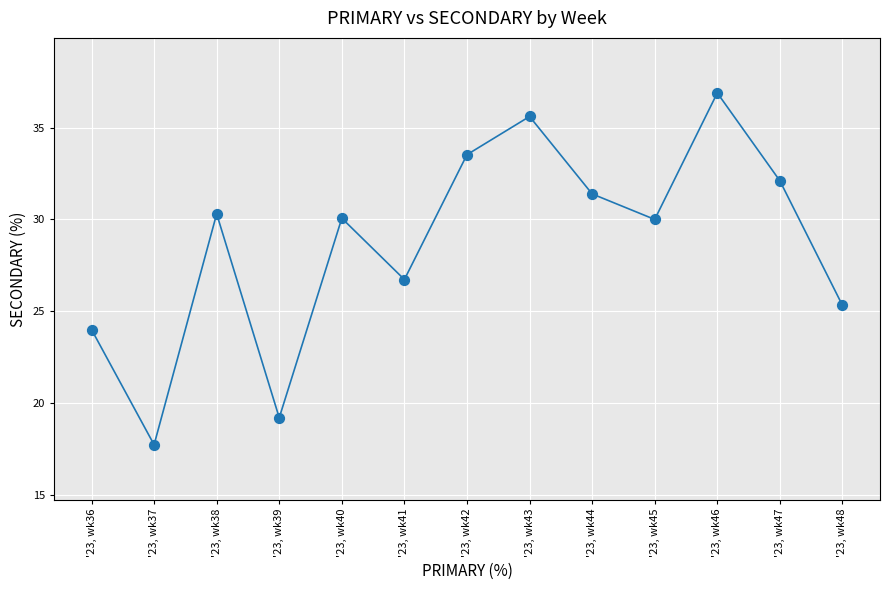

What is the range of Y values (max minus min)?

19.2